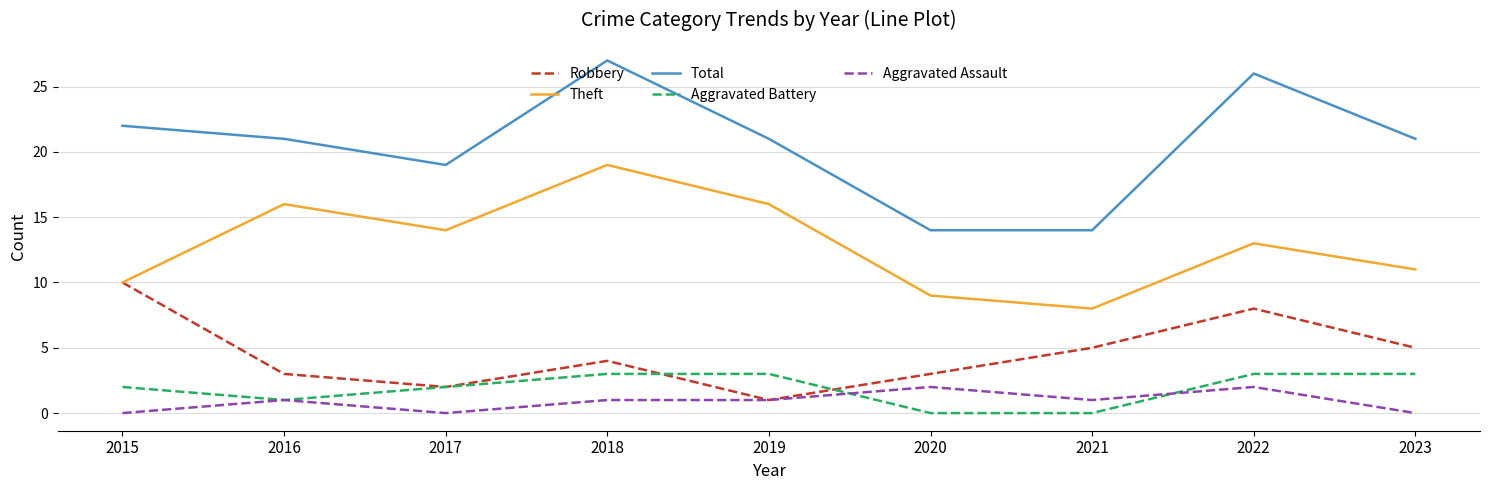

Rank the series by their maximum value, from lowest to highest.

Aggravated Assault, Aggravated Battery, Robbery, Theft, Total